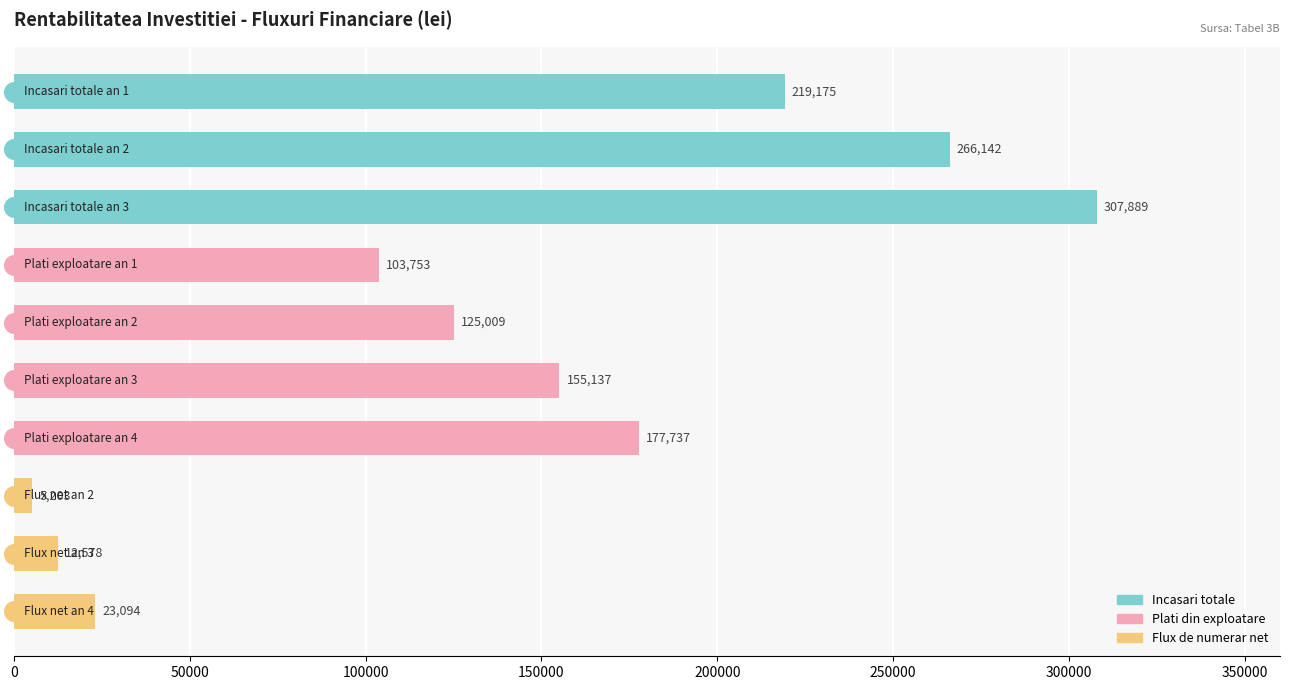

What is the change in value from Incasari totale an 3 to Flux net an 3?

-295311.5